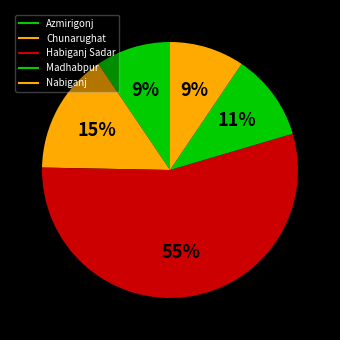

To the nearest percent, what is the difference between the largest and smallest slice percentages?

45%